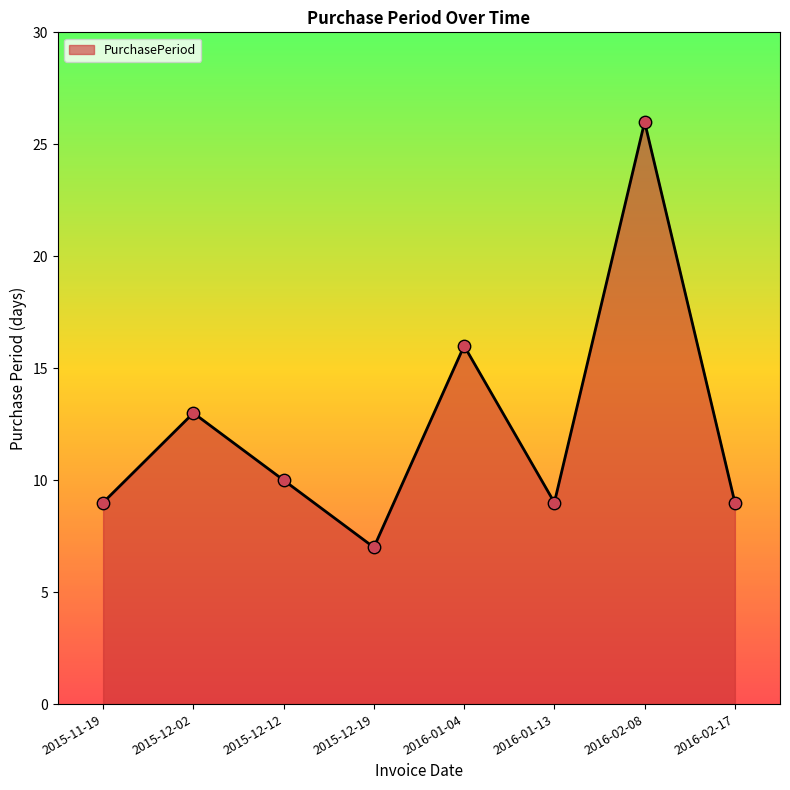

What is the ratio of the value at 2015-12-02 to the value at 2015-11-19?

1.4